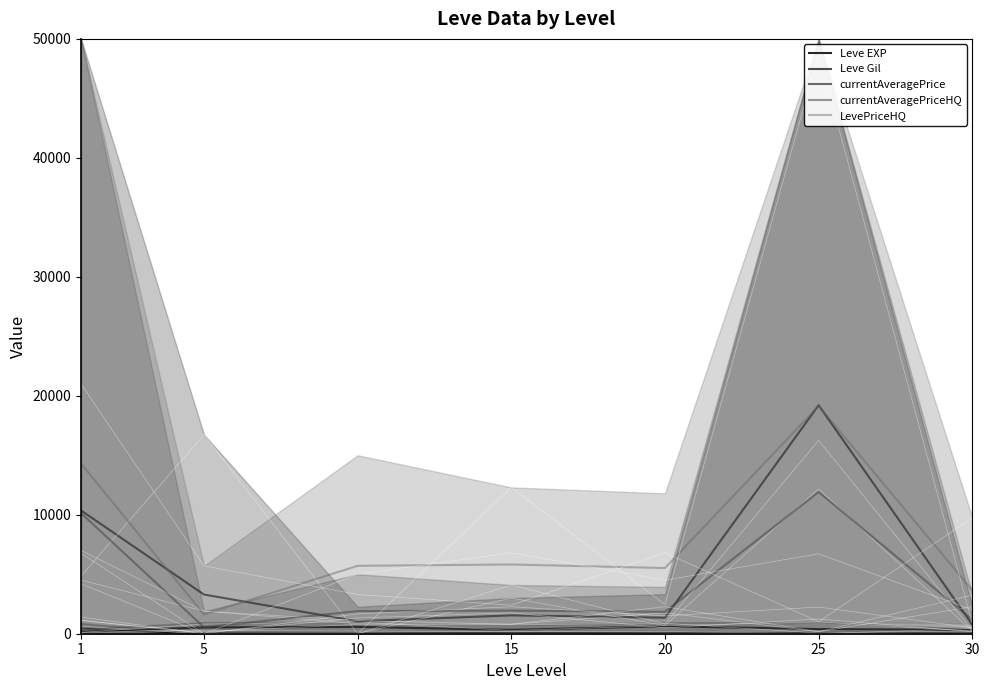

How many lines are shown in the chart?

5